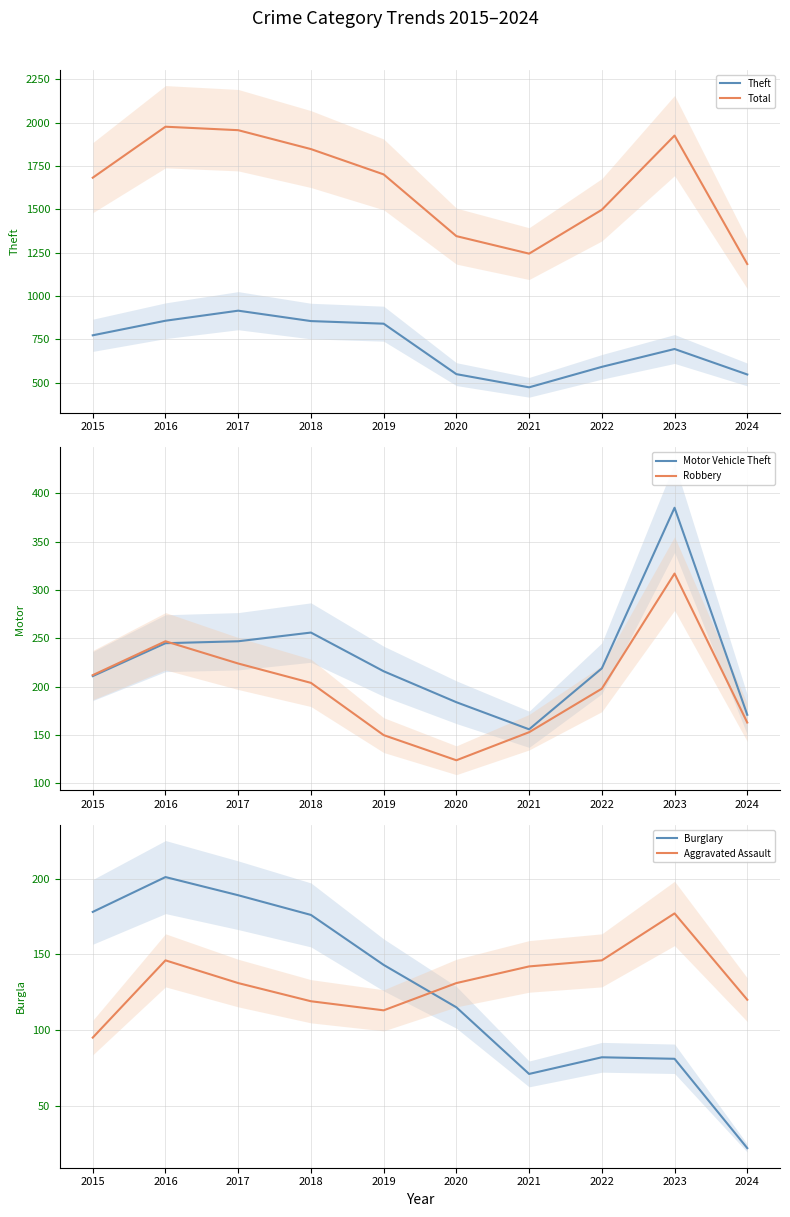

Where is Theft nearest to the value 695?

2023